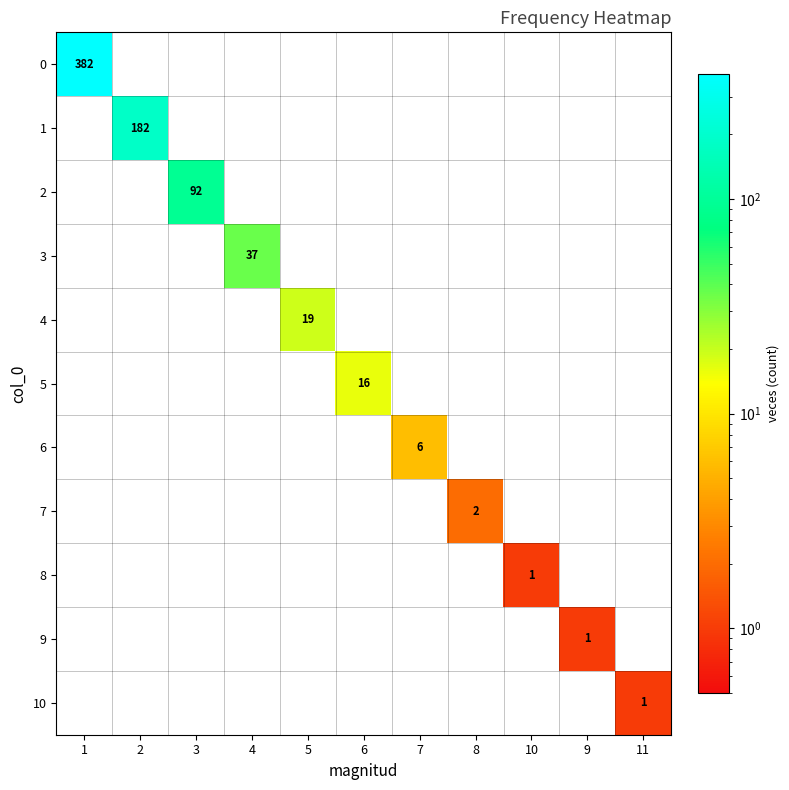

True or false: 9 has a value of 1 at 9.

True